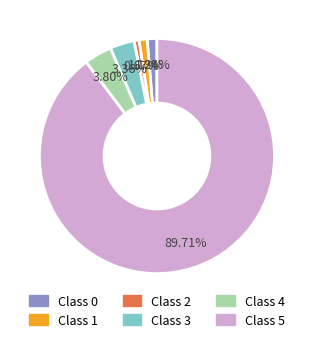

Is there any slice that represents more than half of the pie?

Yes